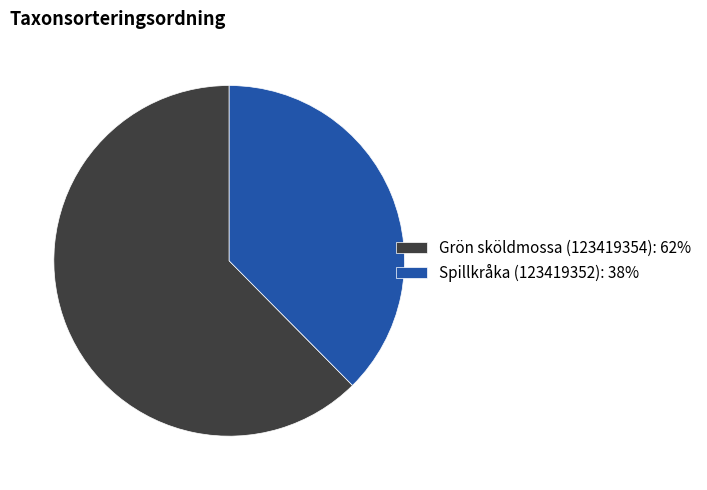

How many segments does this pie chart have?

2